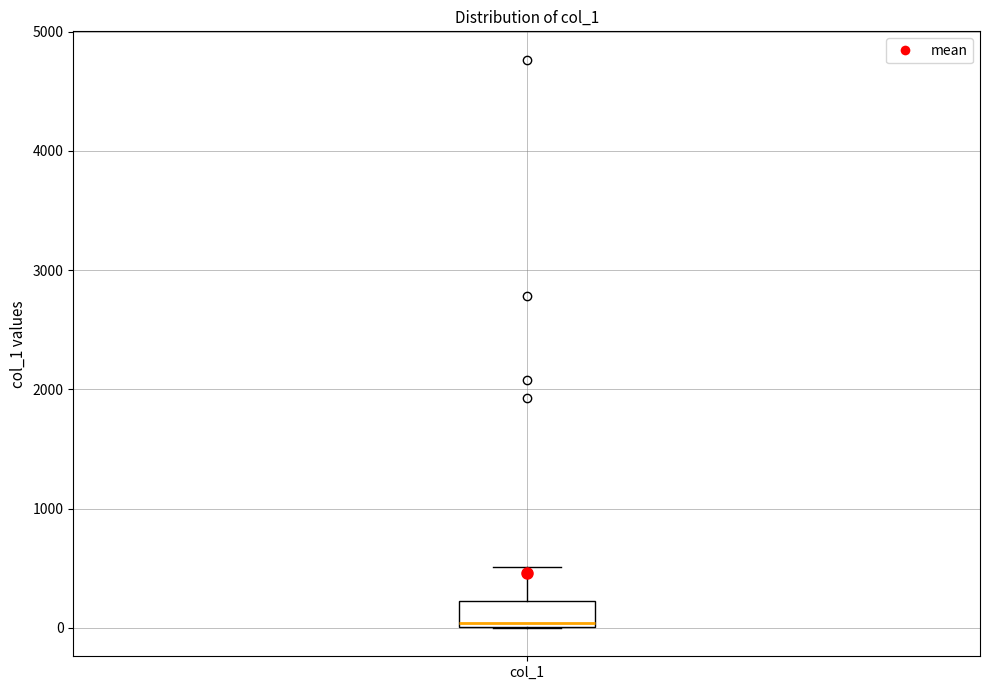

Read this box plot against the y-axis: the position of the median line, the range covered by the box, and the ends of both whiskers. The values are not printed on the chart, so give them approximately, as read against the axis.

median 0, box 0 to 200, whiskers 0 to 500